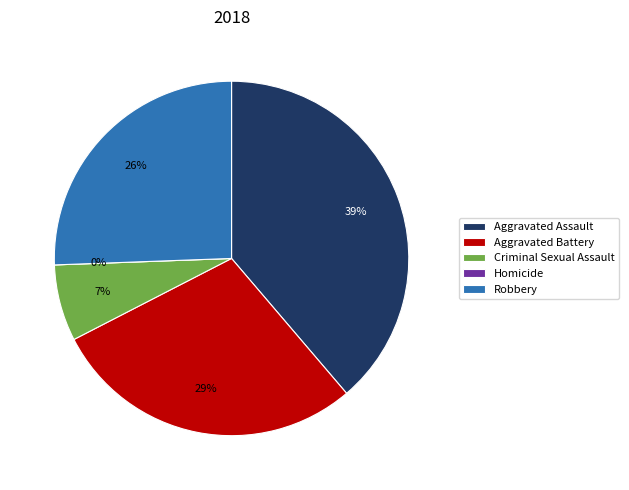

To the nearest percent, what percentage of the pie is Aggravated Assault?

39%